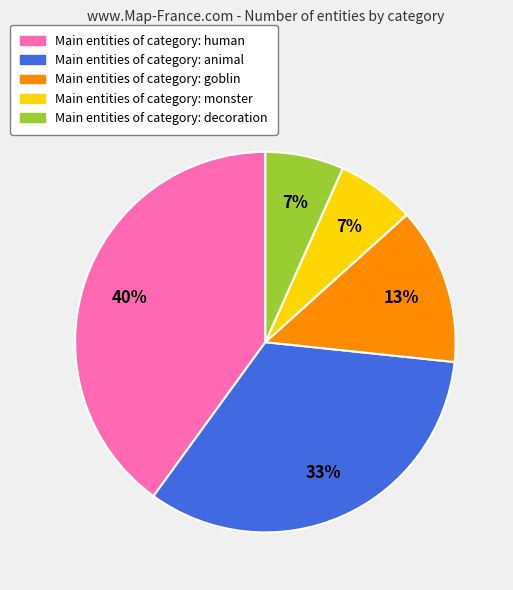

How many segments does this pie chart have?

5